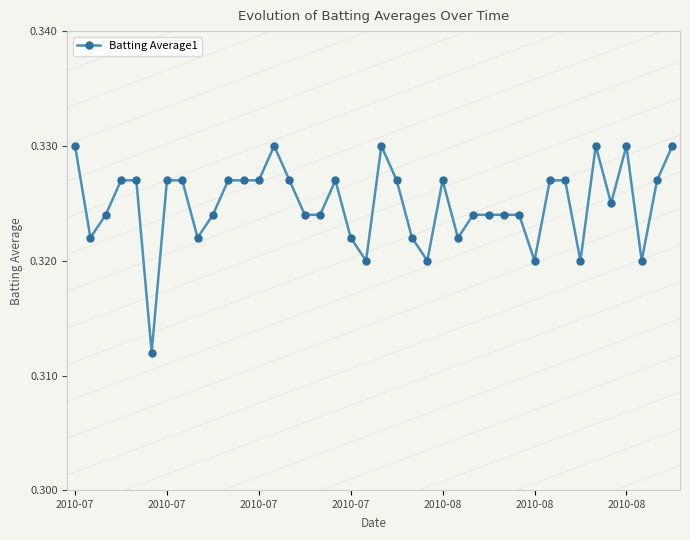

Count the values in the range 0 to 1.

40